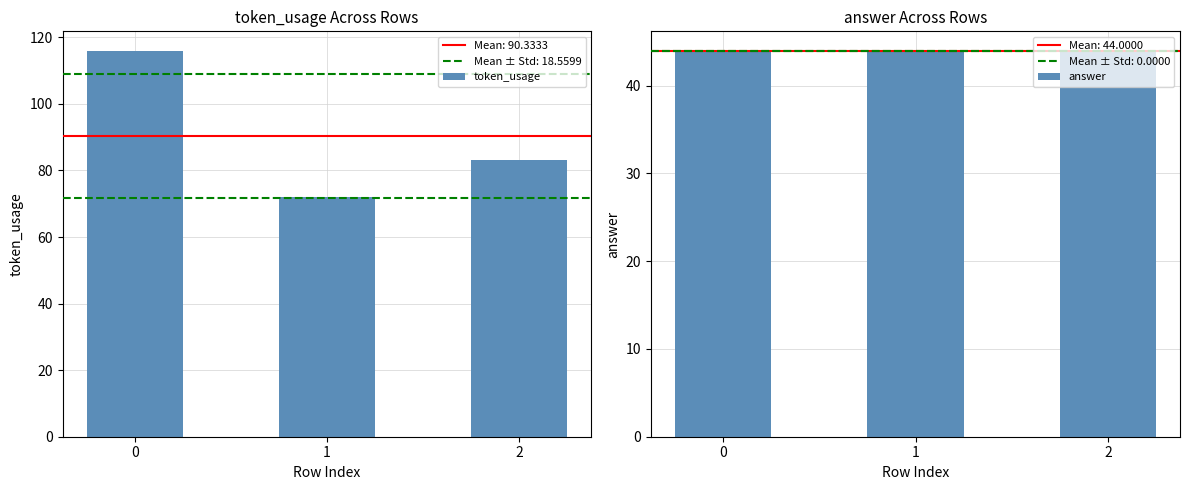

True or false: token_usage has a value of 72 at 1.

True